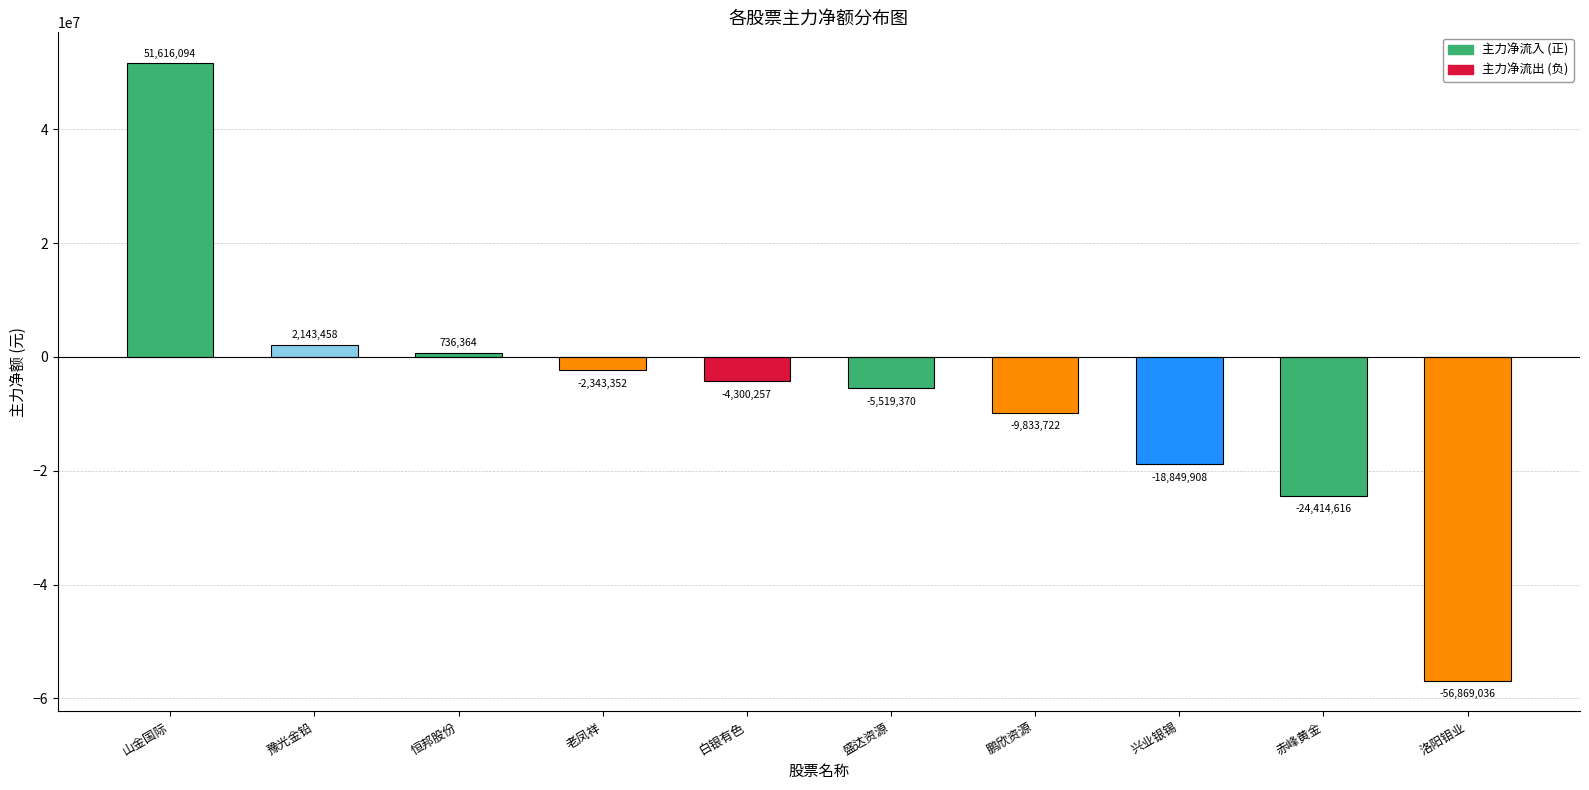

Is it true that the value at 鹏欣资源 is -9833722?

True